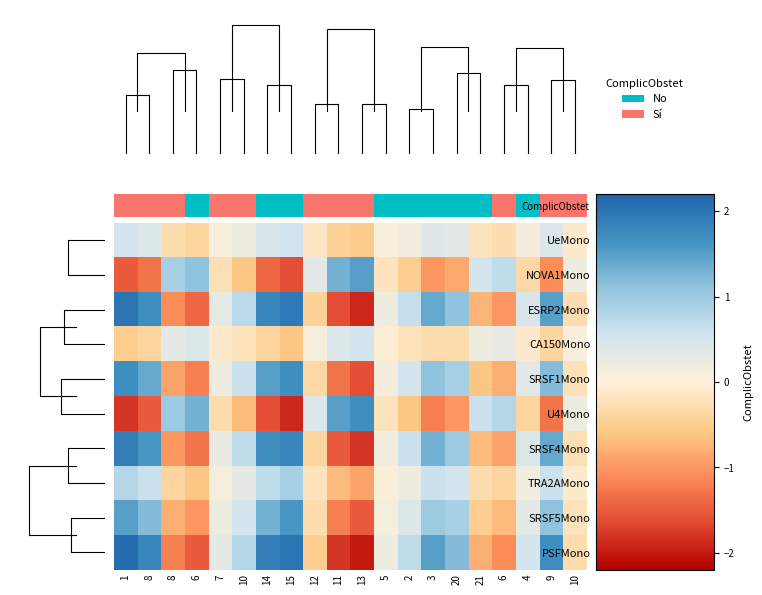

What is the difference between the maximum and minimum values in the SRSF1Mono series?

3.3